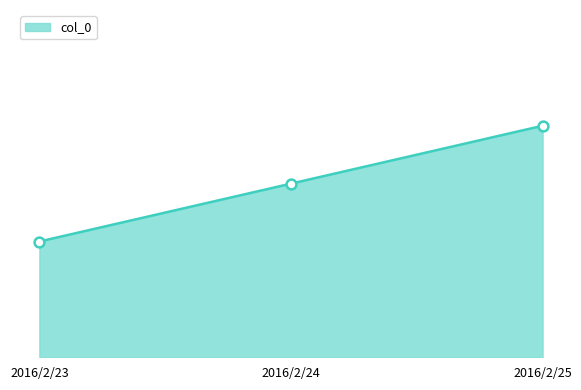

Which has a higher value, 2016/2/25 or 2016/2/23?

2016/2/25